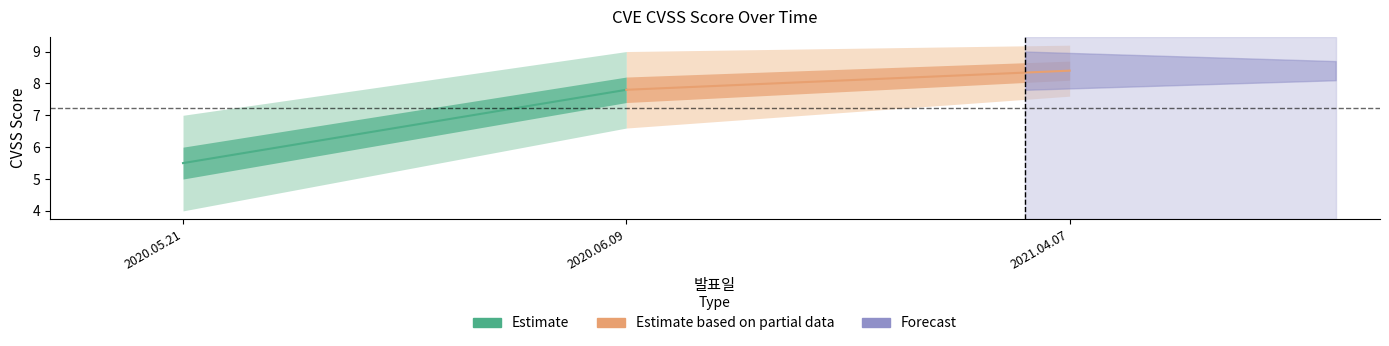

How many lines are shown in the chart?

2